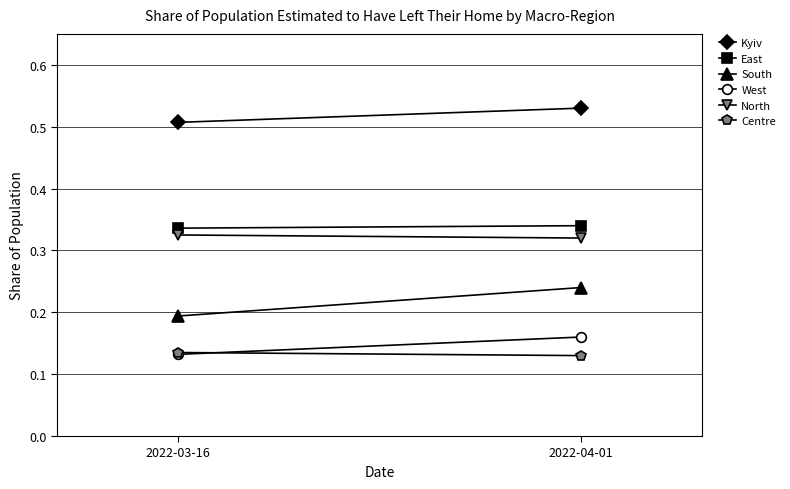

What is the label of the 1st point from the left?

2022-03-16